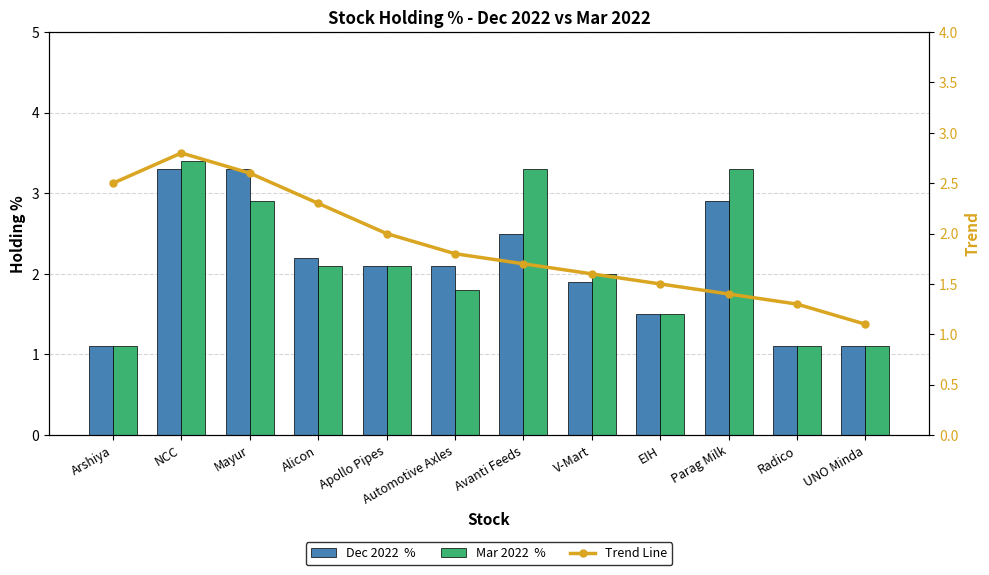

Between Radico and Avanti Feeds, which is larger?

Avanti Feeds